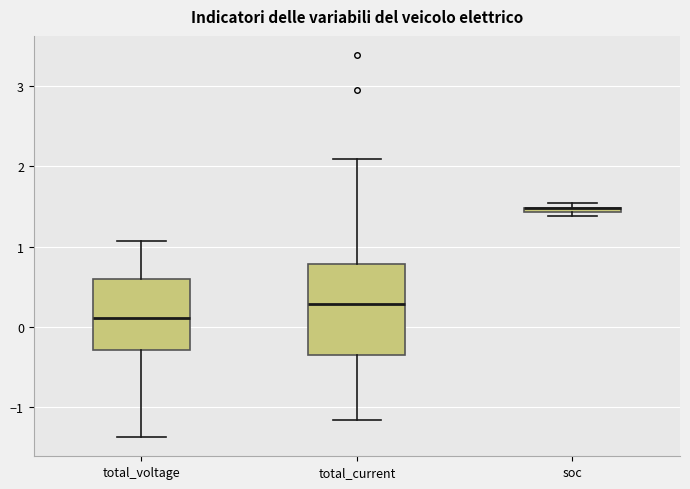

Which box is the tallest, from its lower edge to its upper edge?

total_current